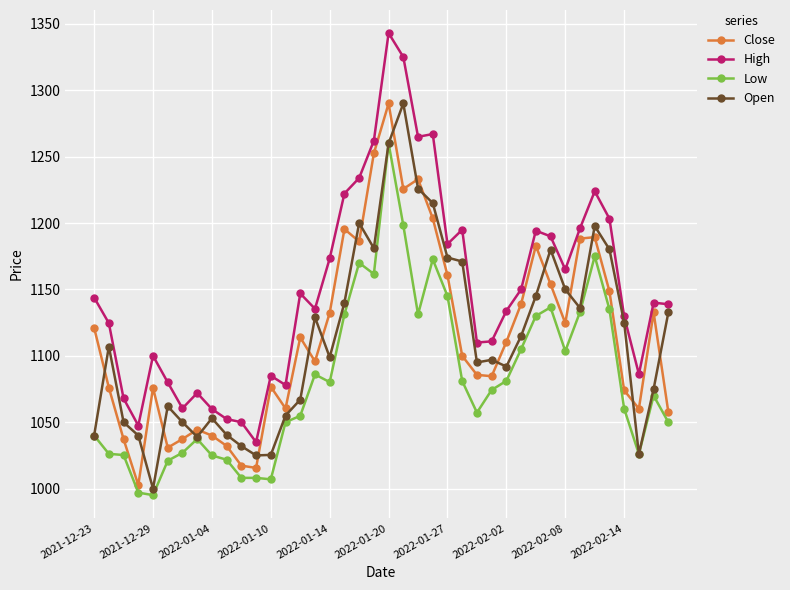

What is the greatest value displayed?

1343.0